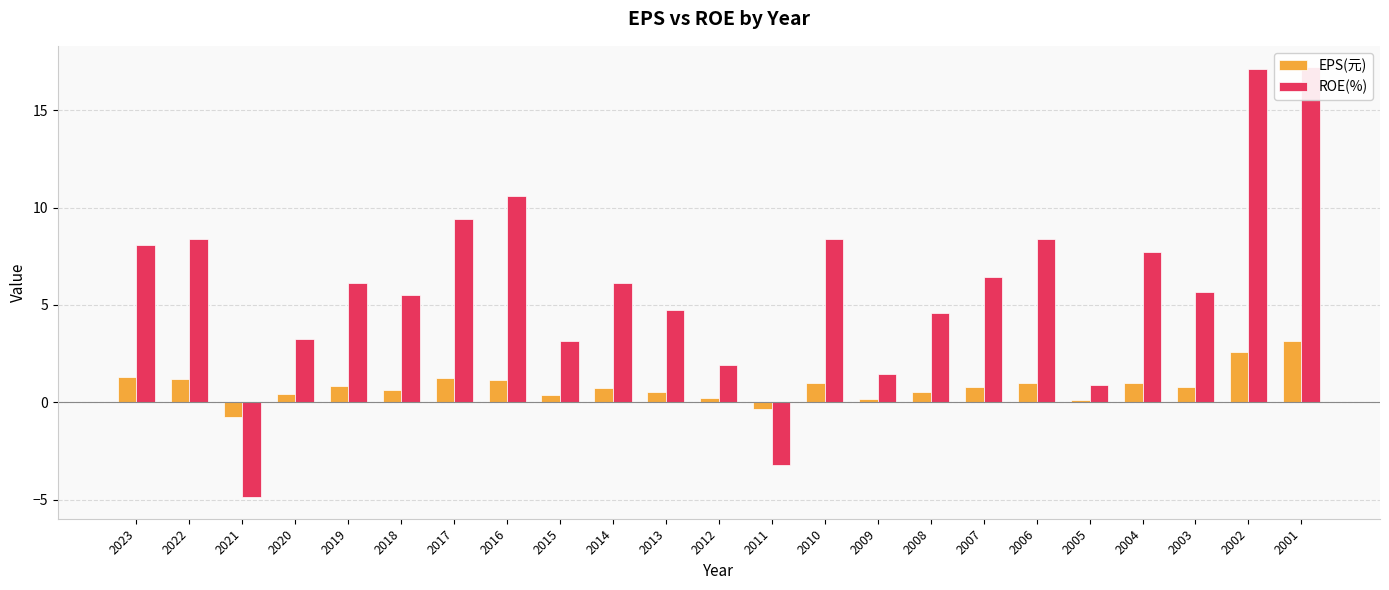

Reading left to right, transcribe all the data shown in this chart.

EPS(元): 2023=1.3	2022=1.2	2021=-0.7	2020=0.4	2019=0.8	2018=0.7	2017=1.2	2016=1.1	2015=0.4	2014=0.7	2013=0.5	2012=0.2	2011=-0.4	2010=1.0	2009=0.2	2008=0.5	2007=0.8	2006=1.0	2005=0.1	2004=1.0	2003=0.8	2002=2.6	2001=3.1
ROE(%): 2023=8.1	2022=8.4	2021=-4.9	2020=3.2	2019=6.1	2018=5.5	2017=9.4	2016=10.6	2015=3.1	2014=6.1	2013=4.8	2012=1.9	2011=-3.2	2010=8.4	2009=1.5	2008=4.6	2007=6.4	2006=8.4	2005=0.9	2004=7.7	2003=5.7	2002=17.1	2001=17.2